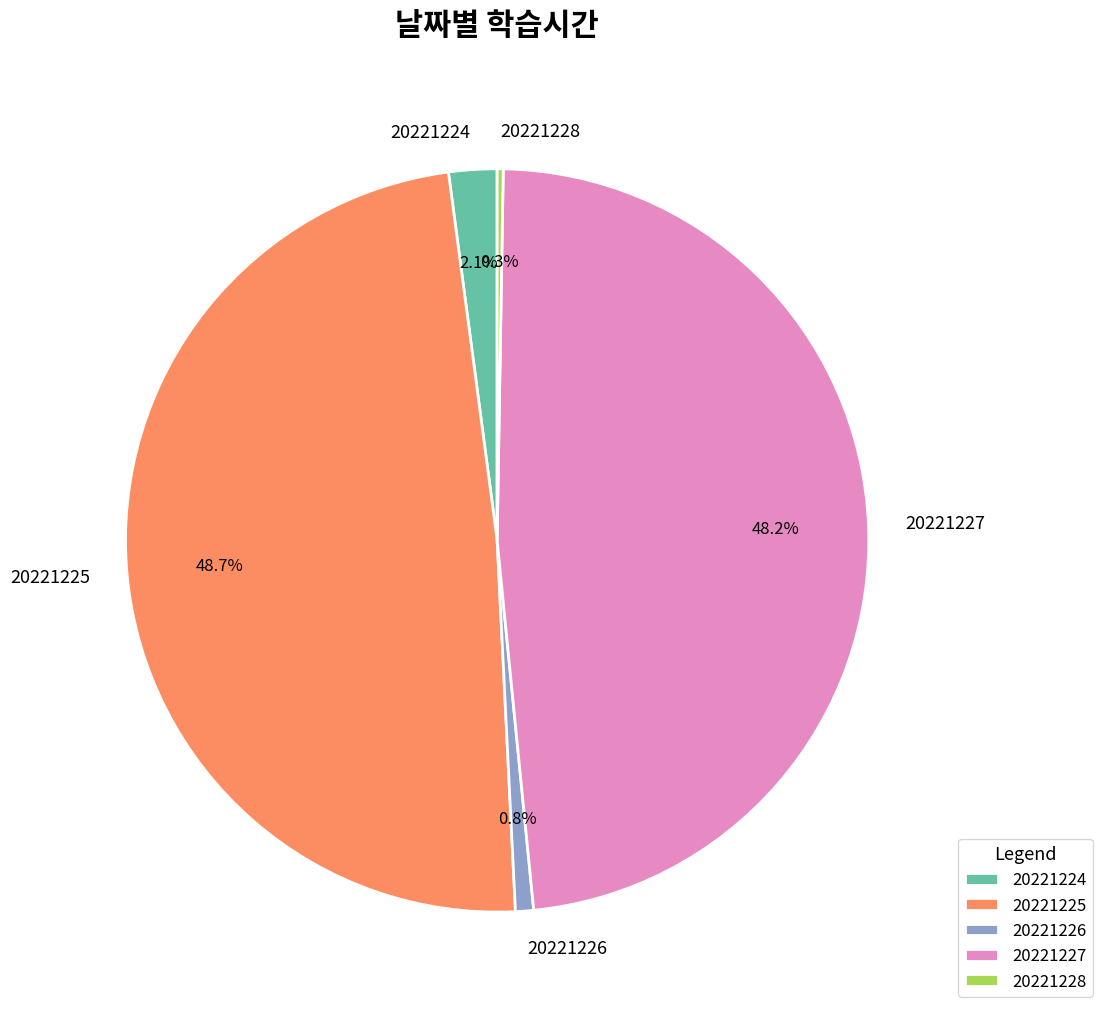

What percentage is NOT represented by 20221225?

51.3%